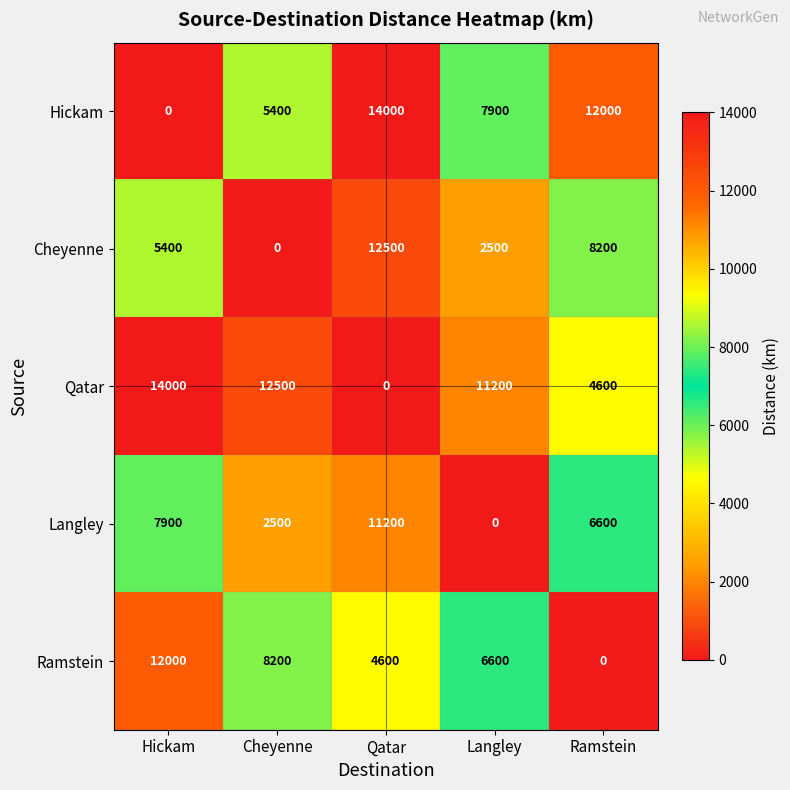

Reading right to left, extract all data points from this chart.

Hickam: Ramstein=12000	Langley=7900	Qatar=14000	Cheyenne=5400	Hickam=0
Cheyenne: Ramstein=8200	Langley=2500	Qatar=12500	Cheyenne=0	Hickam=5400
Qatar: Ramstein=4600	Langley=11200	Qatar=0	Cheyenne=12500	Hickam=14000
Langley: Ramstein=6600	Langley=0	Qatar=11200	Cheyenne=2500	Hickam=7900
Ramstein: Ramstein=0	Langley=6600	Qatar=4600	Cheyenne=8200	Hickam=12000